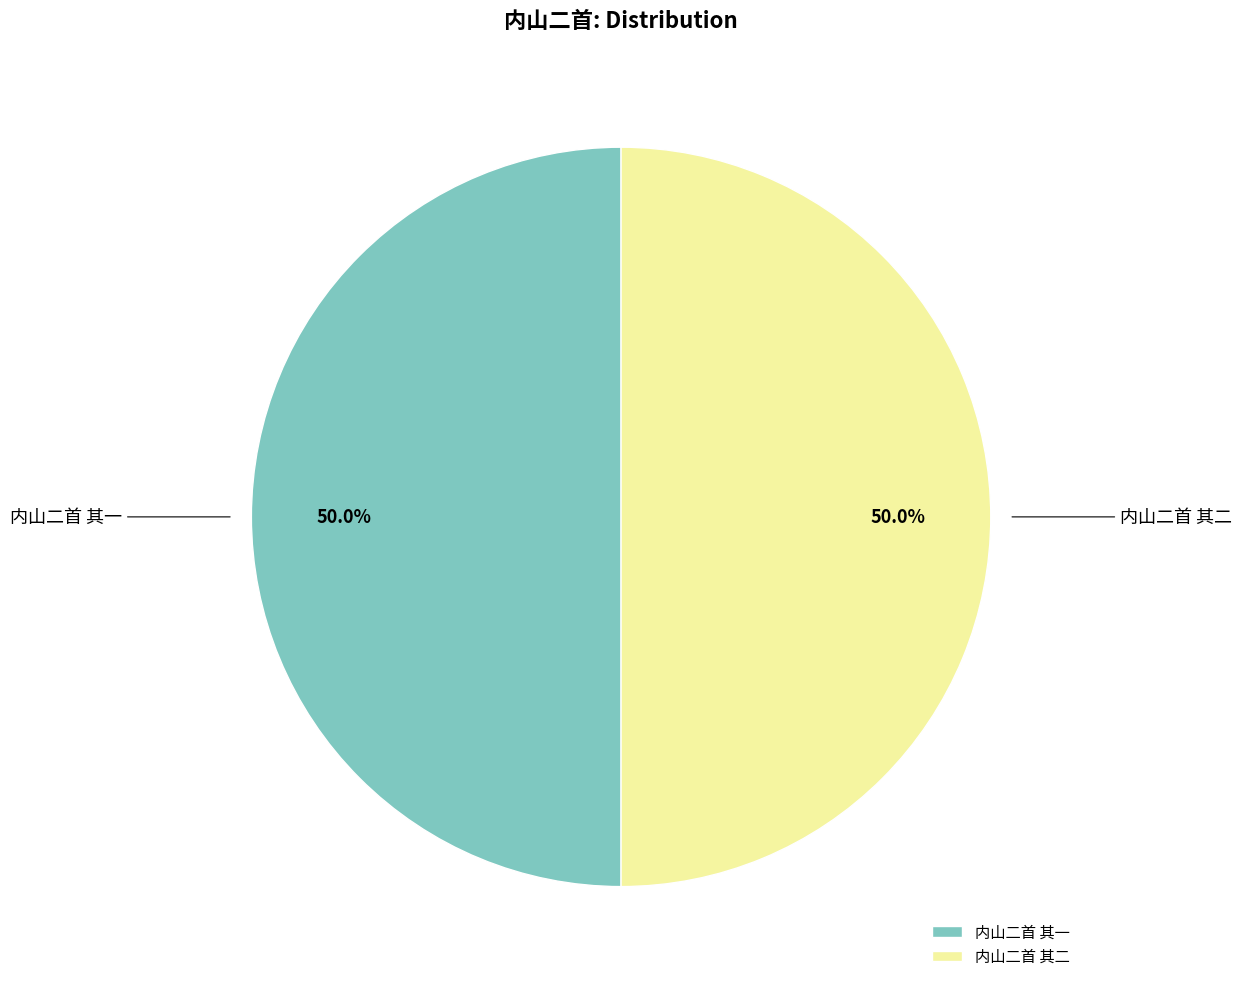

Approximately how many times larger is the value at 内山二首 其二 compared to 内山二首 其一?

1.0